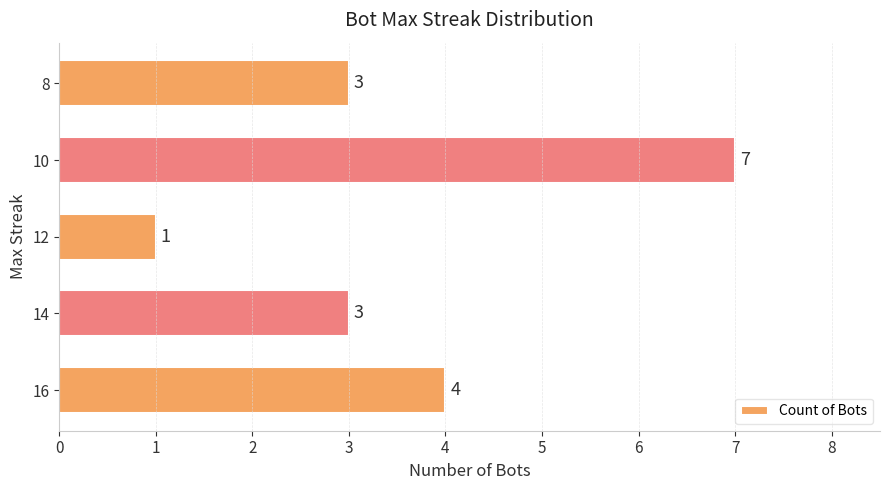

What is the sum of the values at 8 and 16?

7